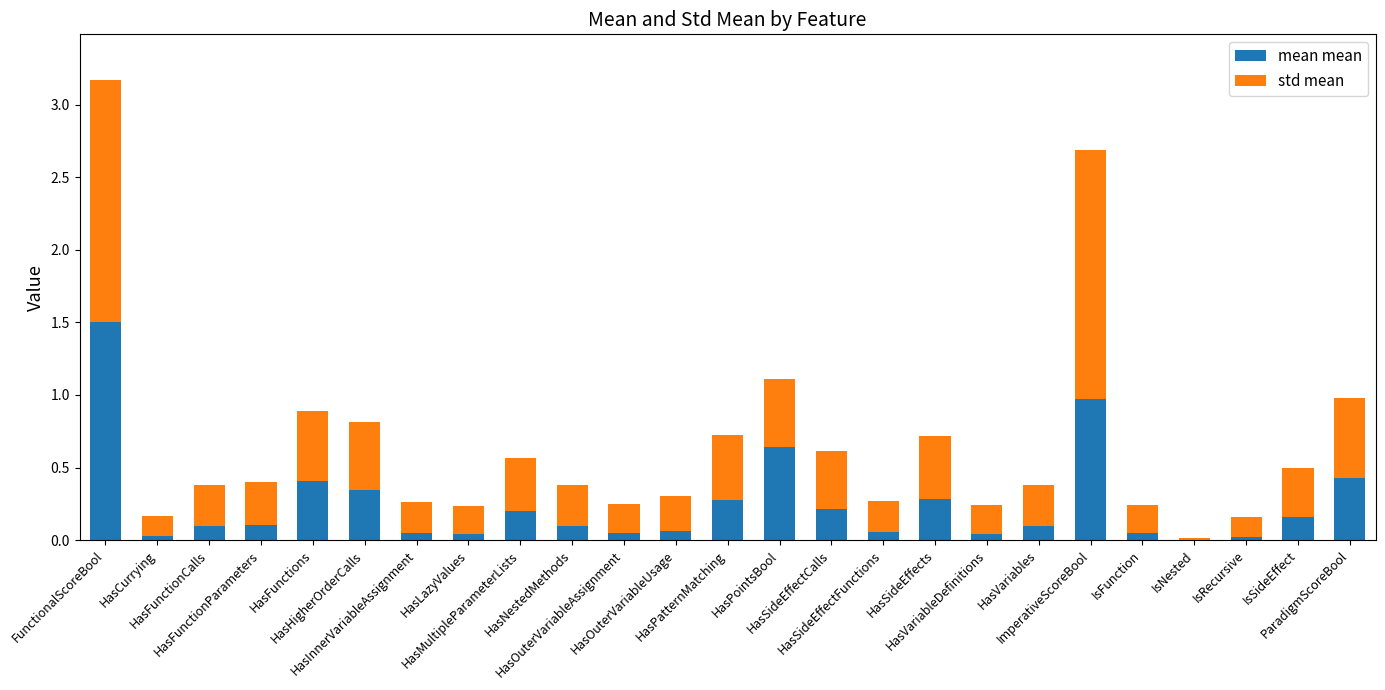

The mean mean series shows 0.2 at HasMultipleParameterLists. True or false?

True